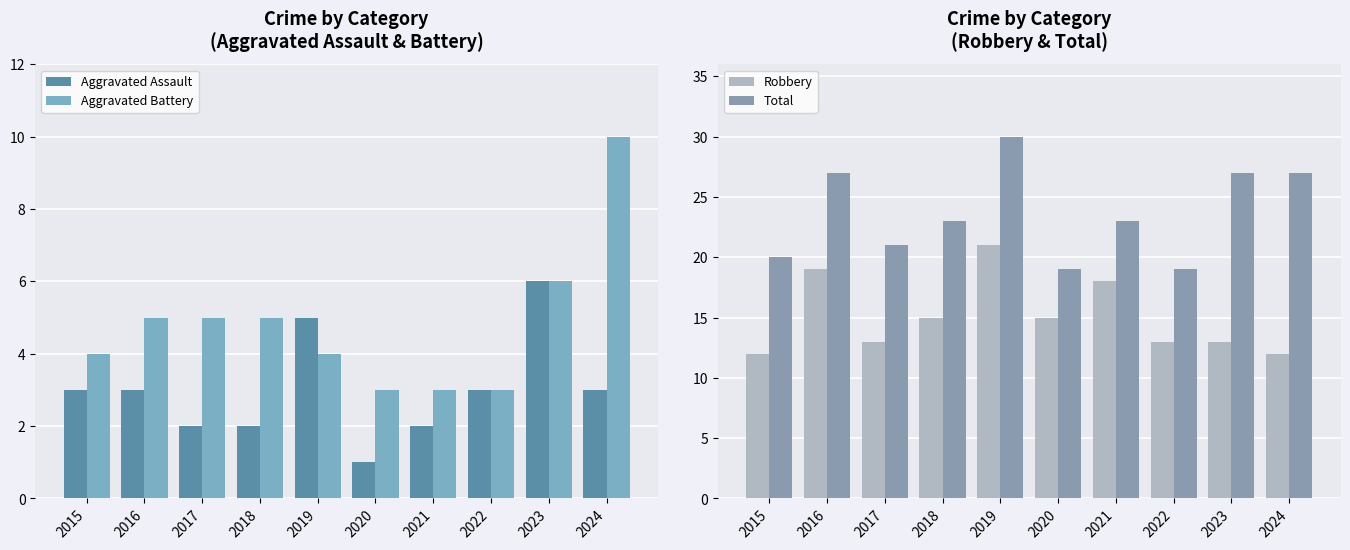

Rank the series at 2022 from highest to lowest value.

Total, Robbery, Aggravated Assault, Aggravated Battery